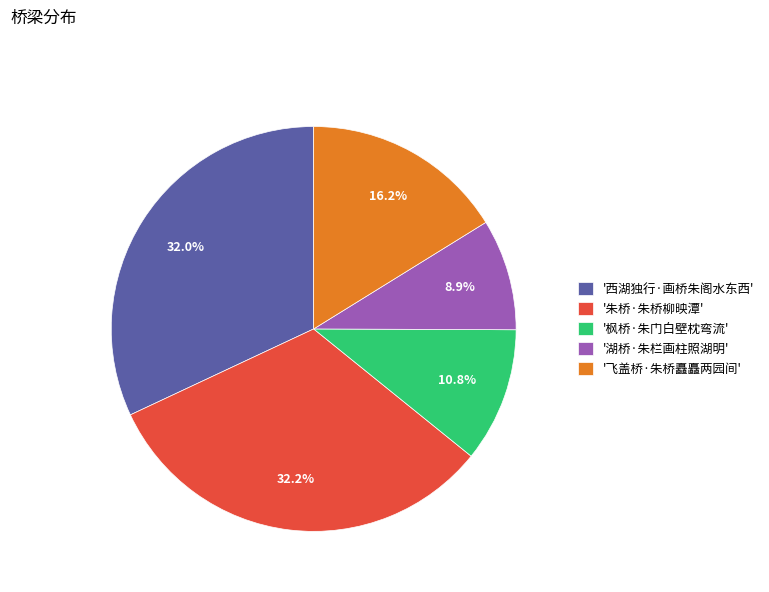

Does any single category account for the majority?

No